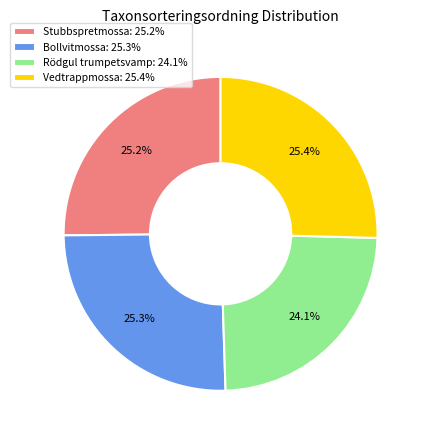

Is there a majority slice in this chart?

No